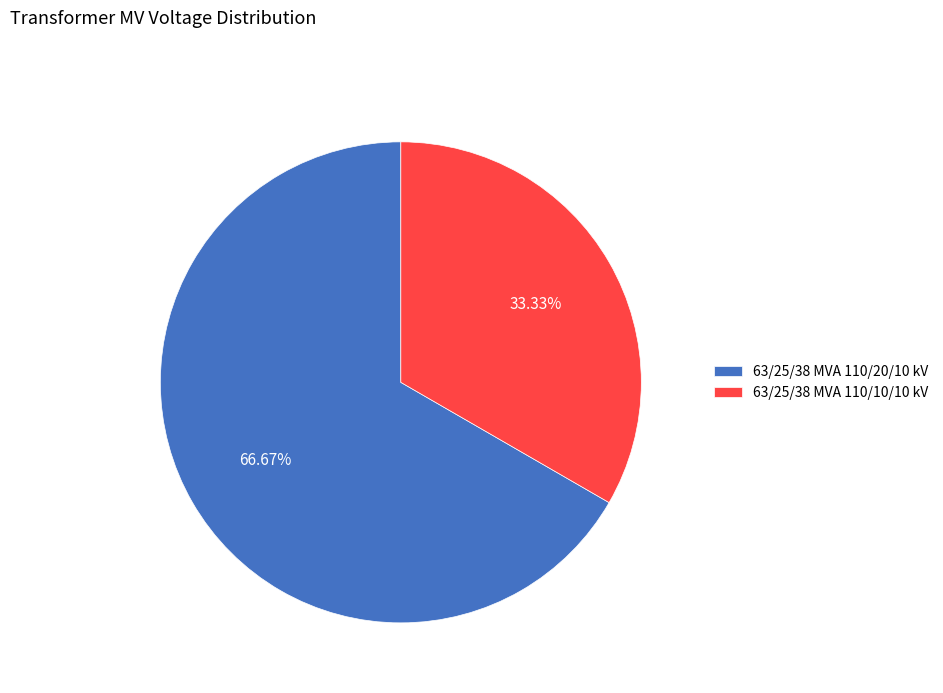

Which slice represents more than half of the pie?

63/25/38 MVA 110/20/10 kV